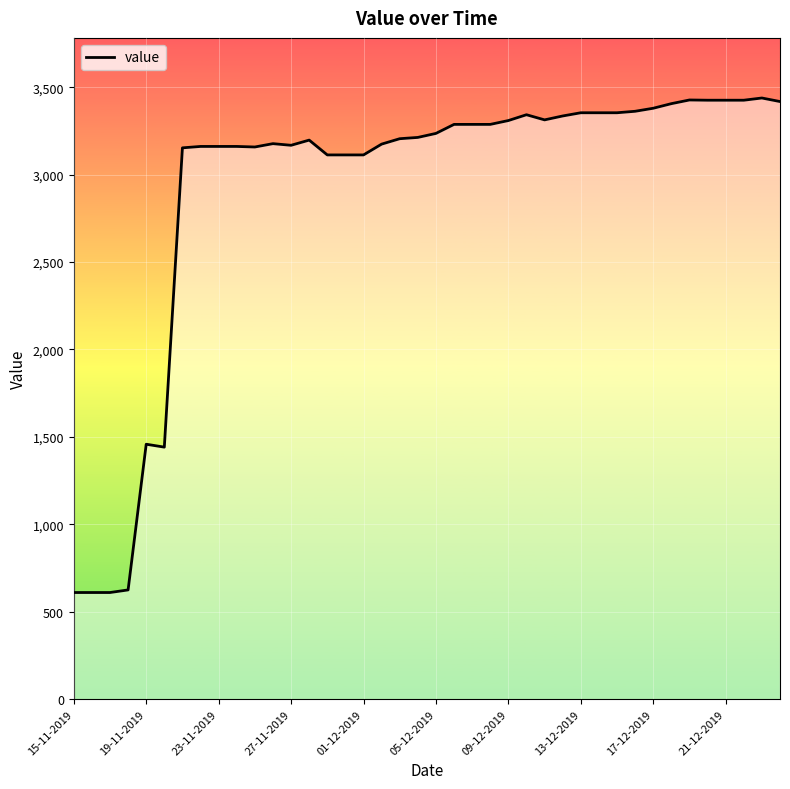

Is this an area chart (filled region under the line)?

No